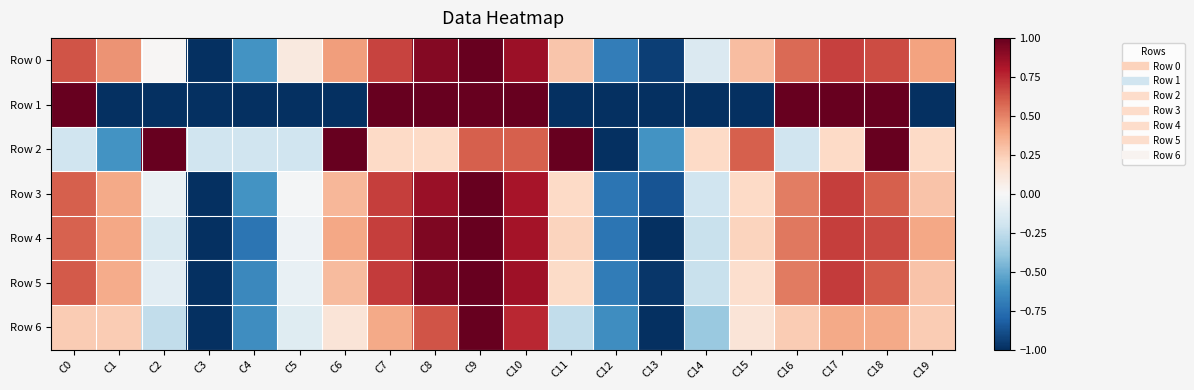

What is the total value across all series at C16?

3.2